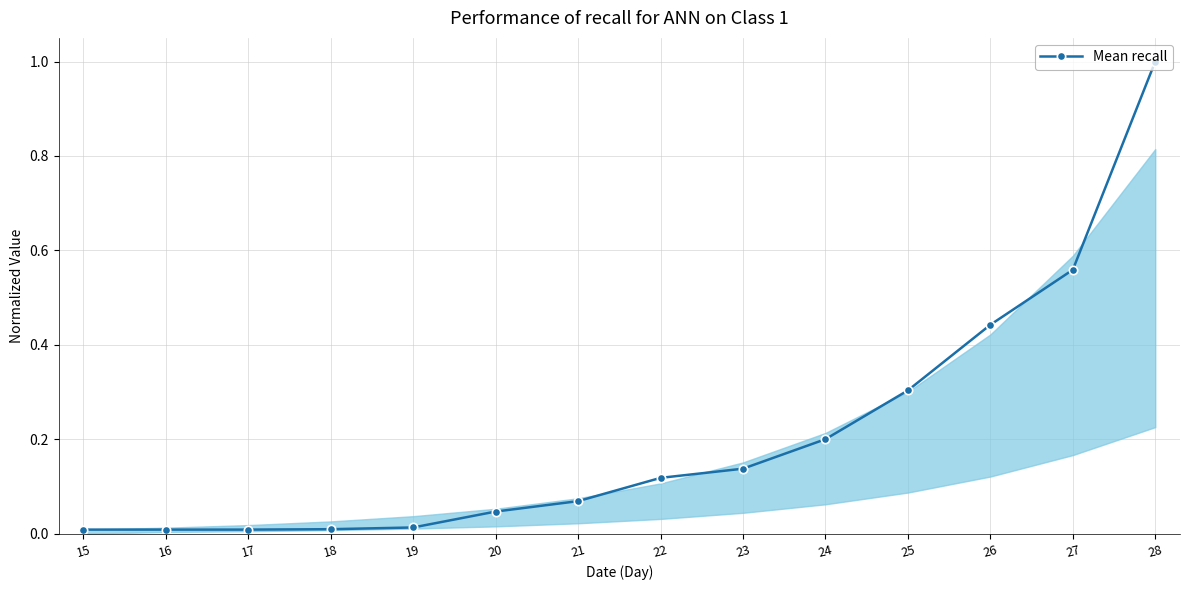

What is the change in value from 24 to 25?

+0.1